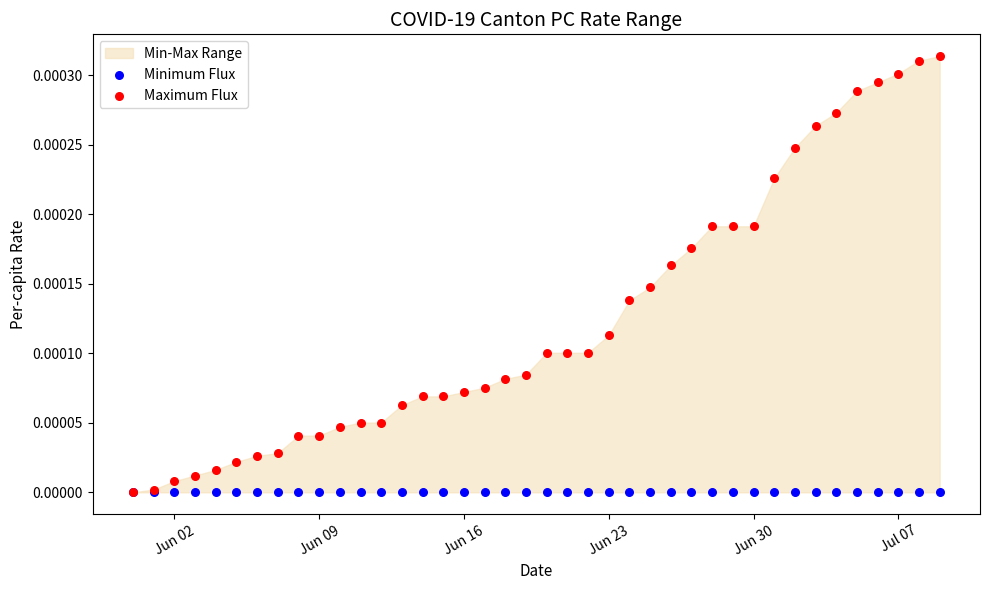

Which series has the largest Y range (max minus min)?

Maximum Flux